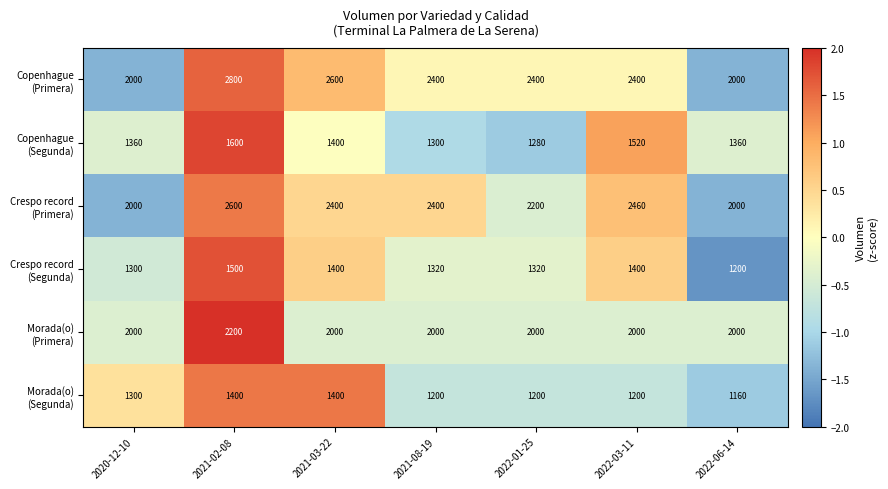

At how many categories does at least one series exceed 1933?

7